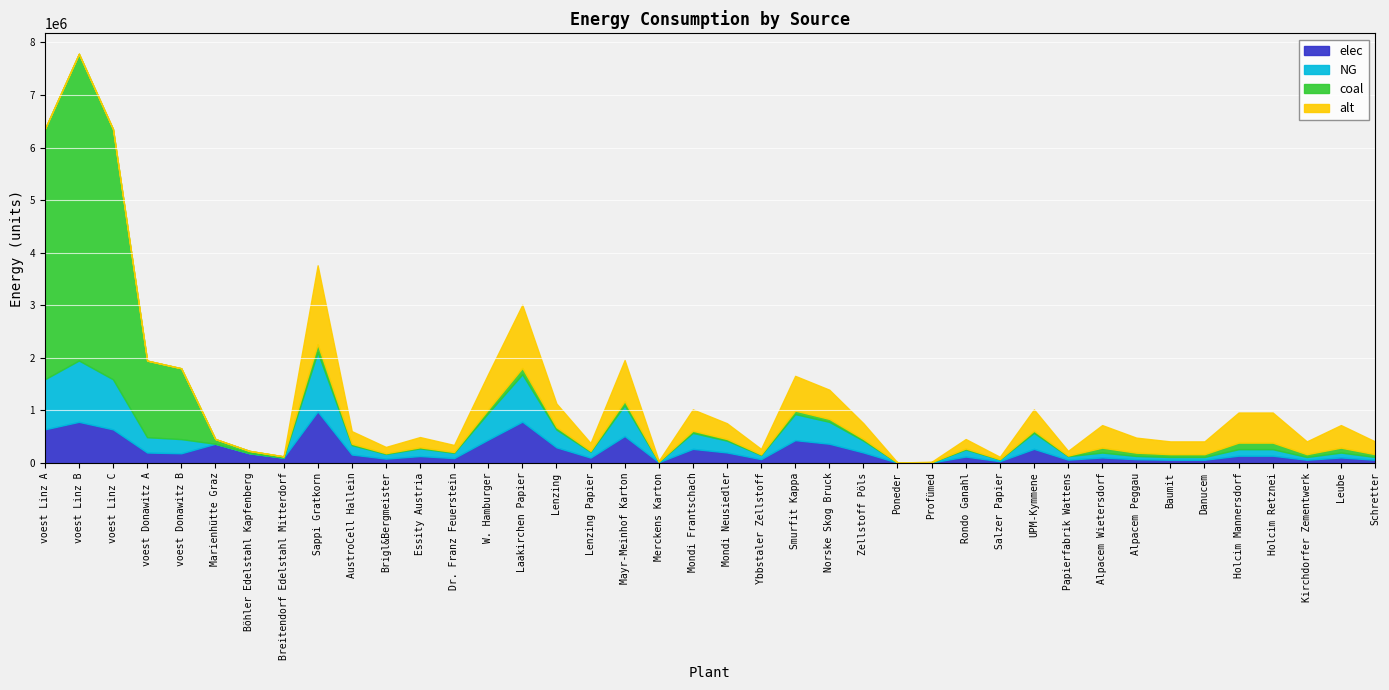

At which category is the sum across all series the highest?

voest Linz B